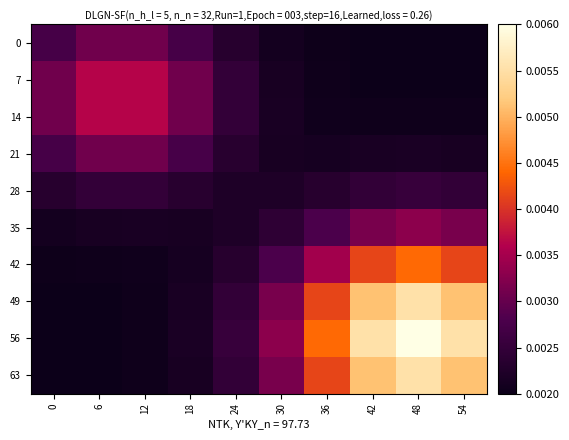

Which series has the largest total across all categories?

56